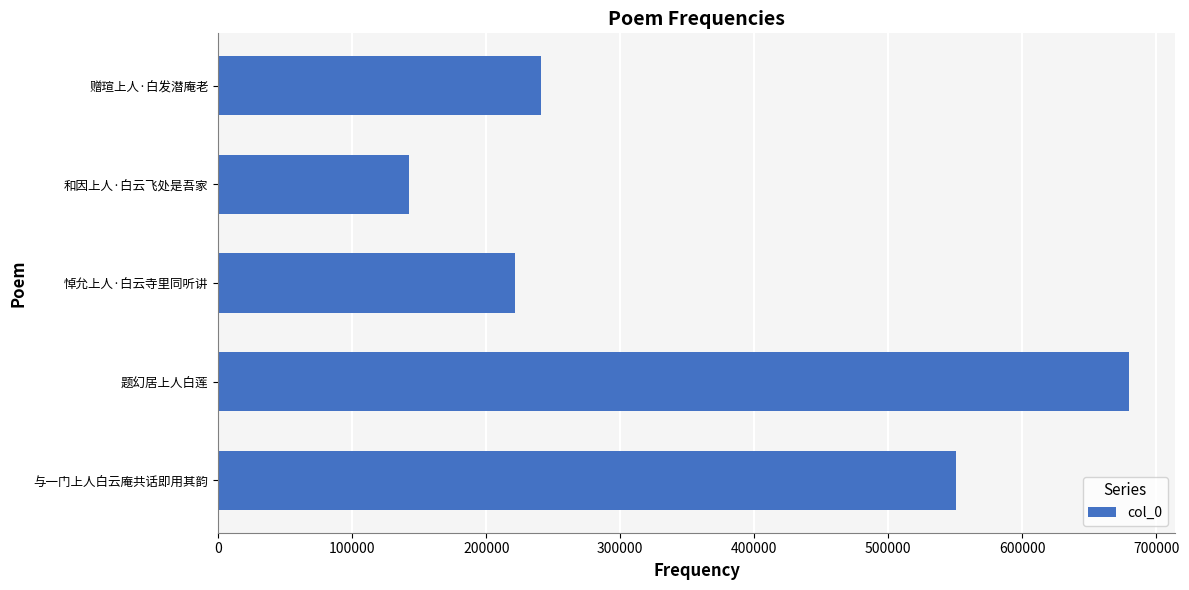

What is the change in value from 与一门上人白云庵共话即用其韵 to 题幻居上人白莲?

+129533